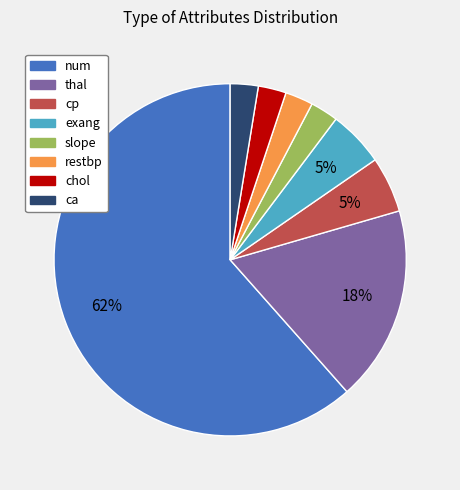

Is there a majority slice in this chart?

Yes